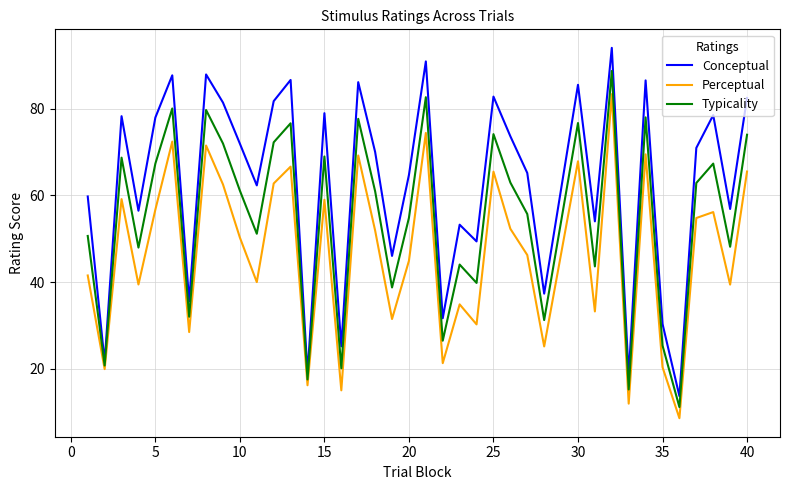

Rank the series by their average value, from highest to lowest.

Conceptual, Typicality, Perceptual